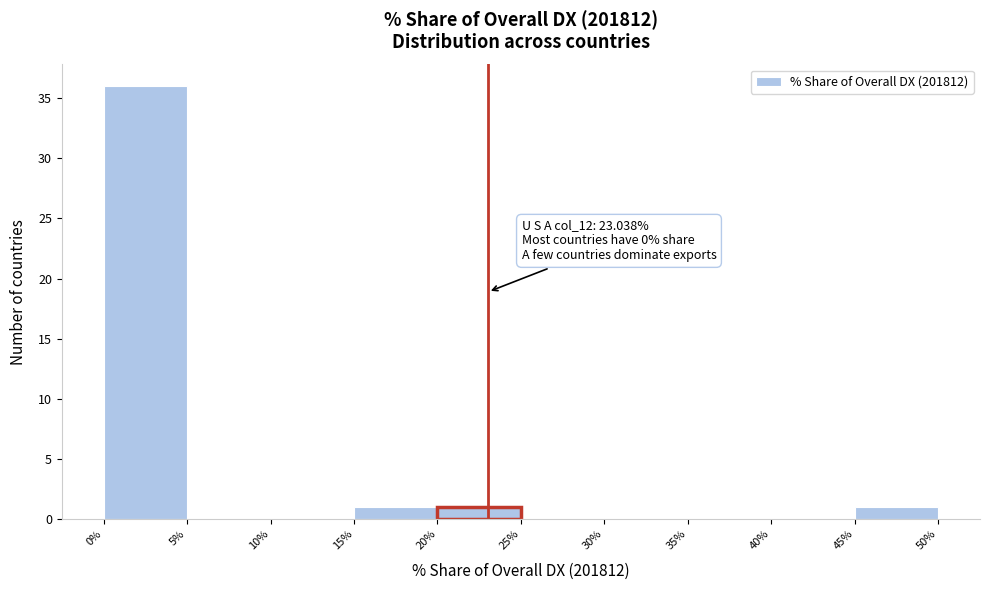

Which range on the x-axis has the tallest bar?

0% to 5%